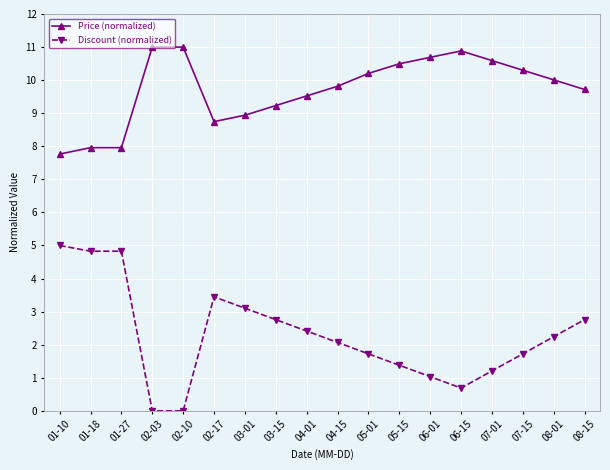

Reading left to right, extract all data points from this chart.

Price (normalized): 7.8	8.0	8.0	11.0	11.0	8.7	8.9	9.2	9.5	9.8	10.2	10.5	10.7	10.9	10.6	10.3	10.0	9.7
Discount (normalized): 5.0	4.8	4.8	0.0	0.0	3.4	3.1	2.8	2.4	2.1	1.7	1.4	1.0	0.7	1.2	1.7	2.2	2.8